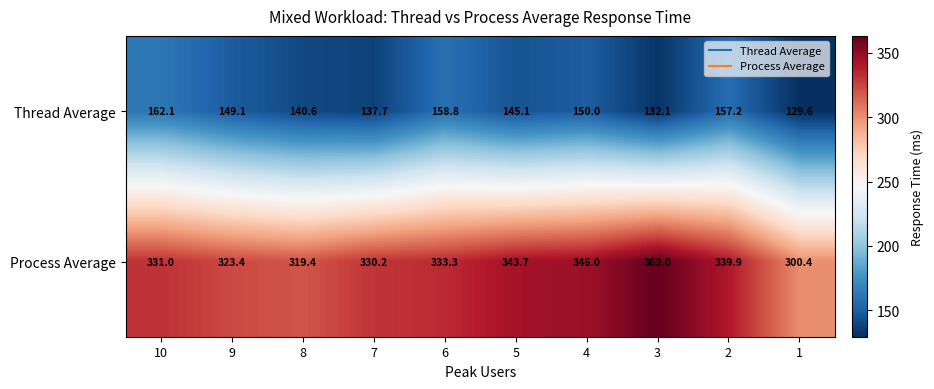

Which series changed the most between 3 and 2?

Thread Average